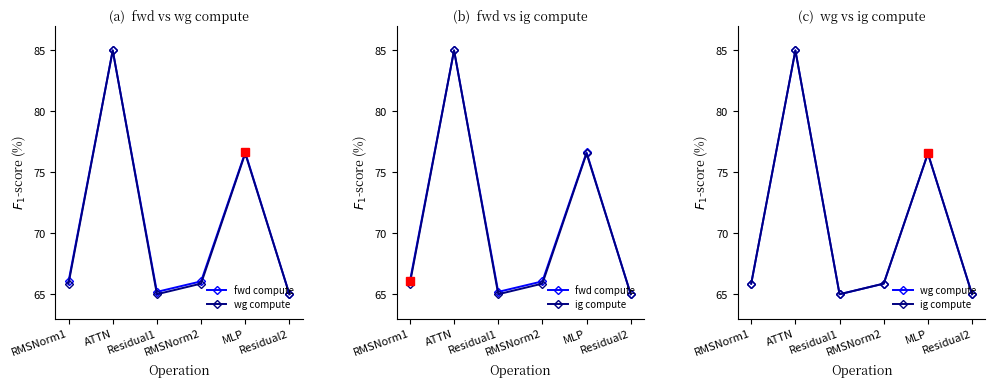

What position from the right is ATTN?

5